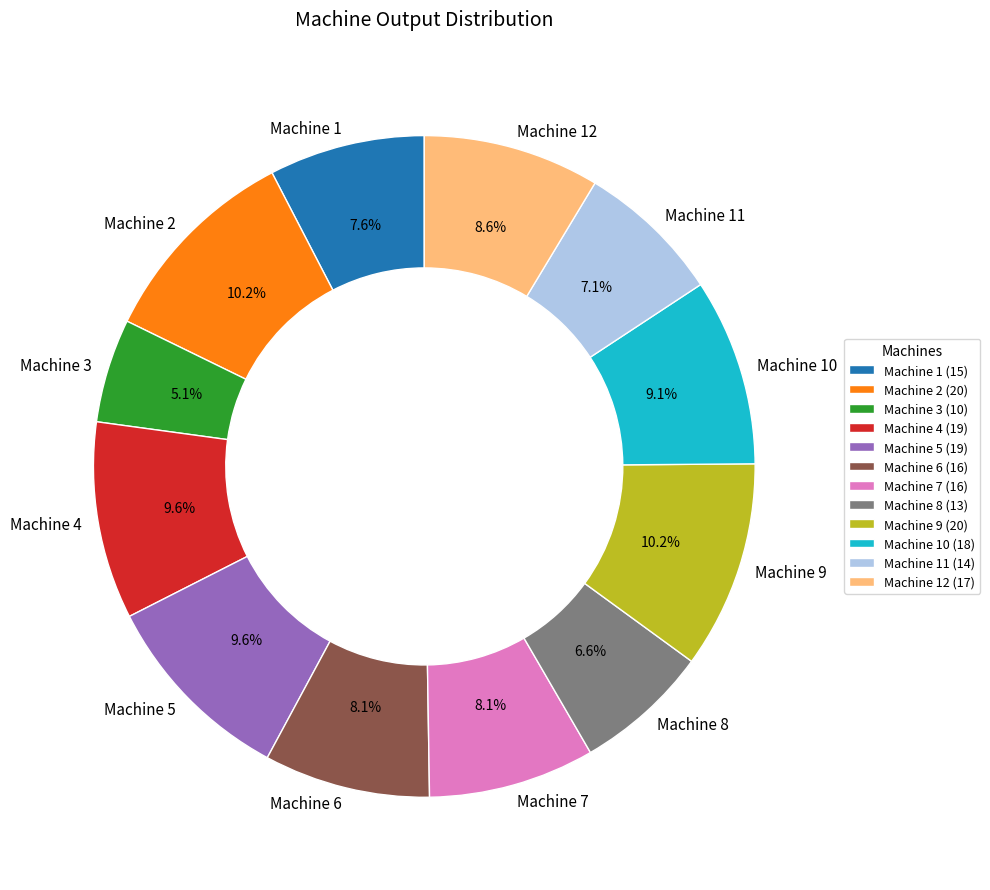

Count the number of slices in the pie.

12